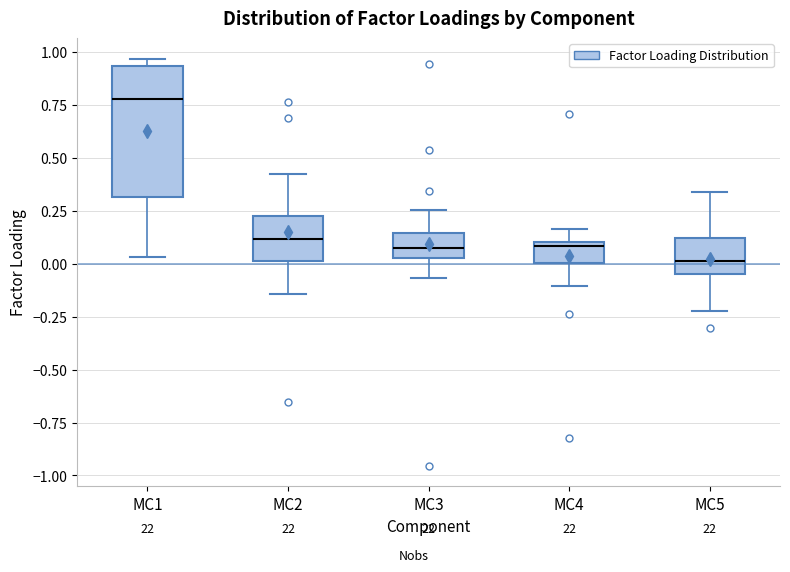

Where does the upper whisker of the box for MC3 end on the y-axis? The values are not printed on the chart, so give them approximately, as read against the axis.

0.25